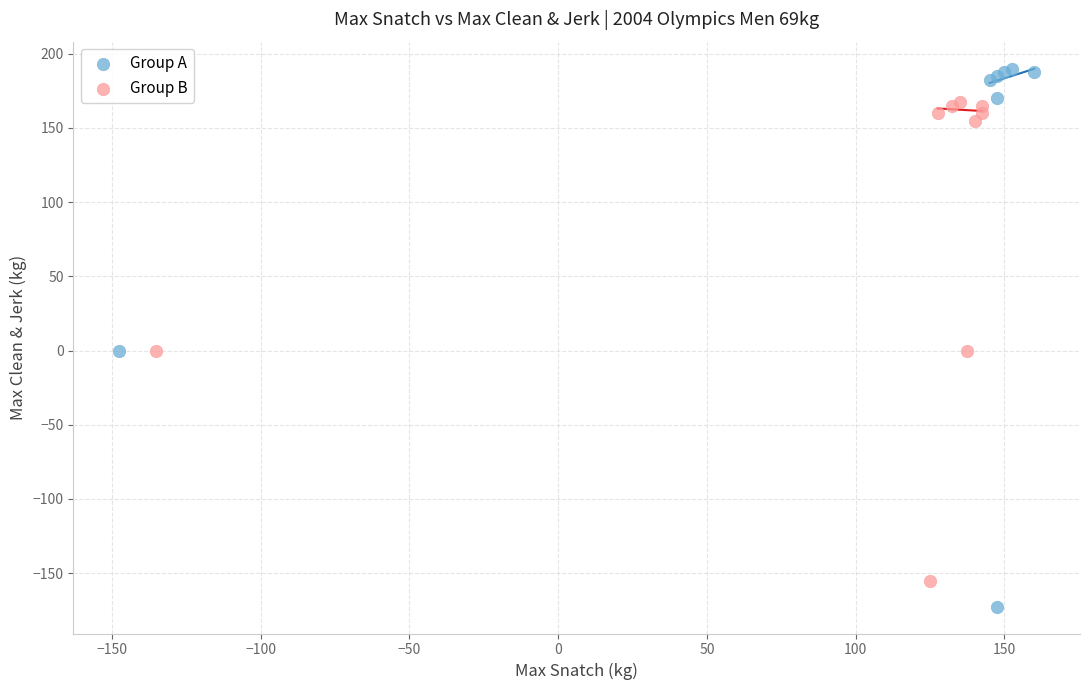

Which series reaches the maximum Y coordinate?

Group A